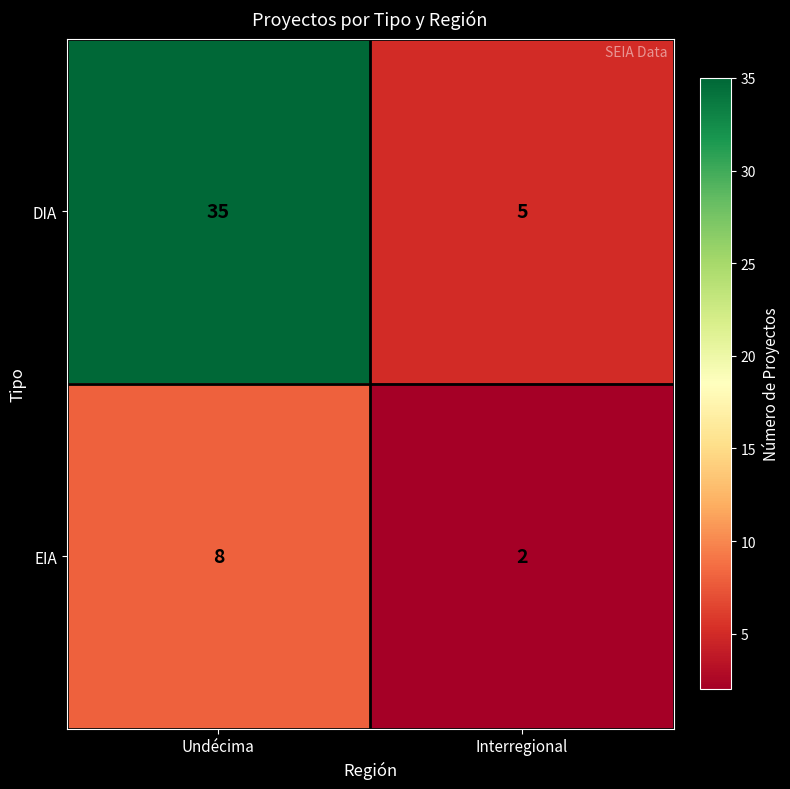

The value of DIA at Undécima is 35. True or false?

True